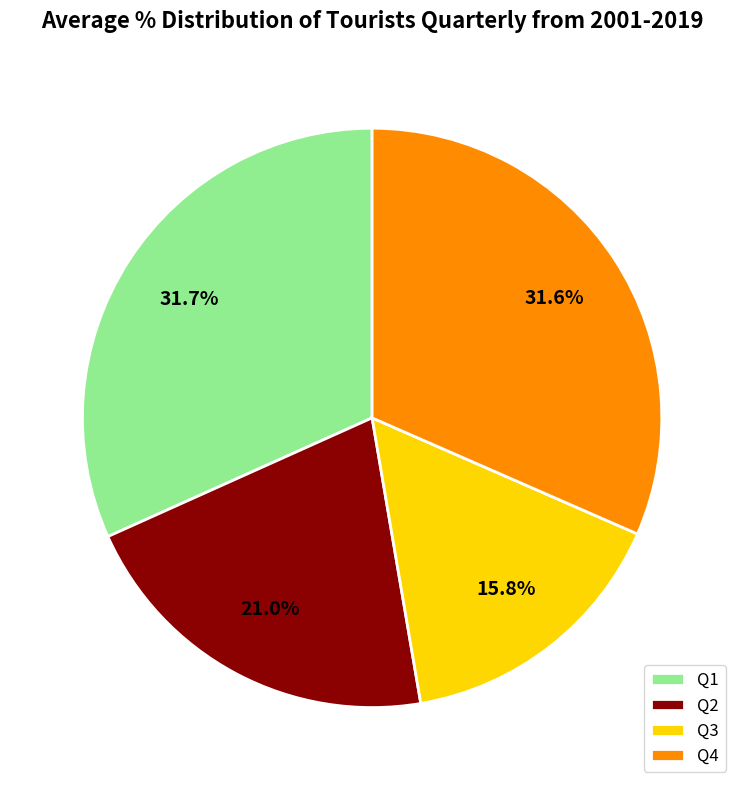

What is the ratio of the value at Q2 to the value at Q3?

1.3